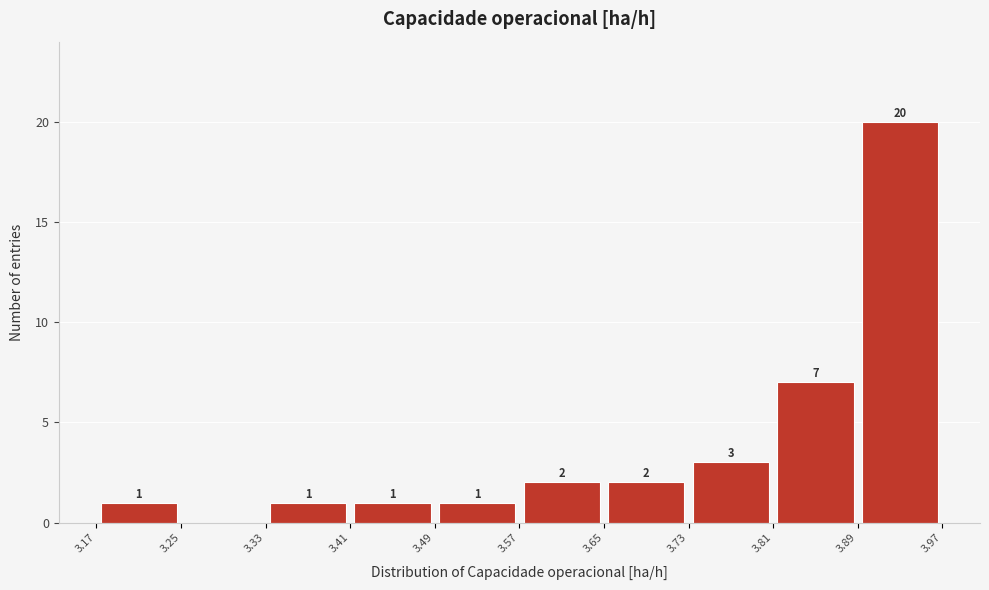

Over which range of the x-axis is the bar tallest?

3.89 to 3.97